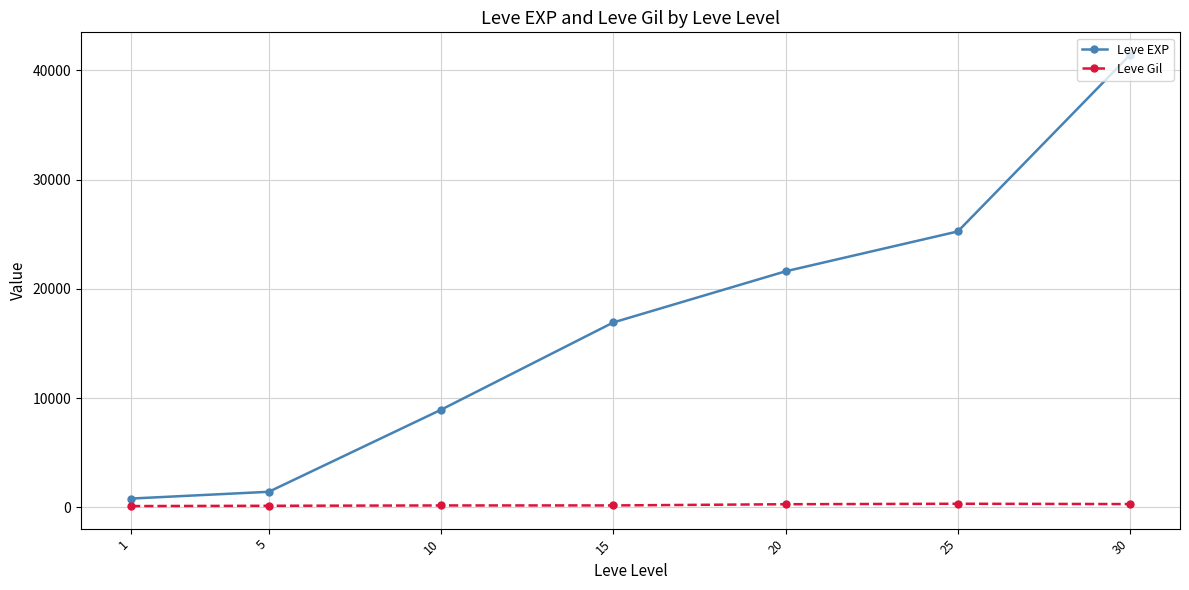

Between 5 and 30, which series saw the biggest shift?

Leve EXP